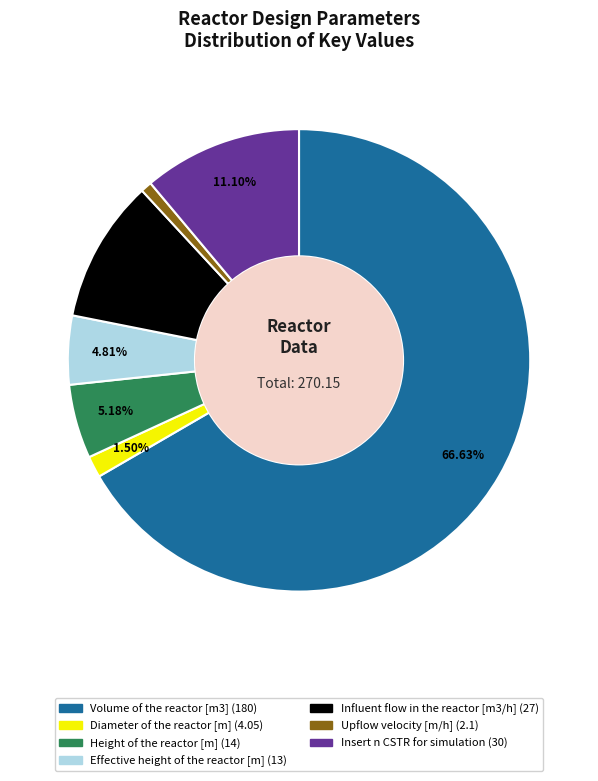

Count the number of slices in the pie.

7